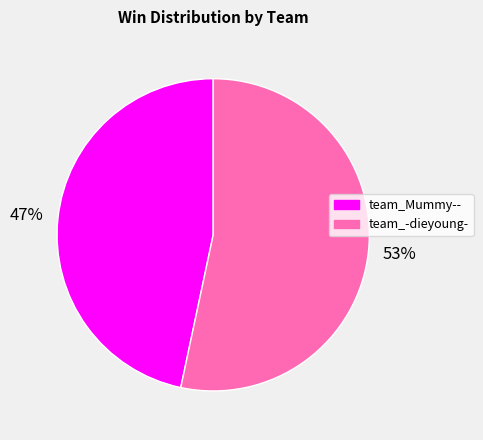

To the nearest percent, what is the average slice percentage?

50%